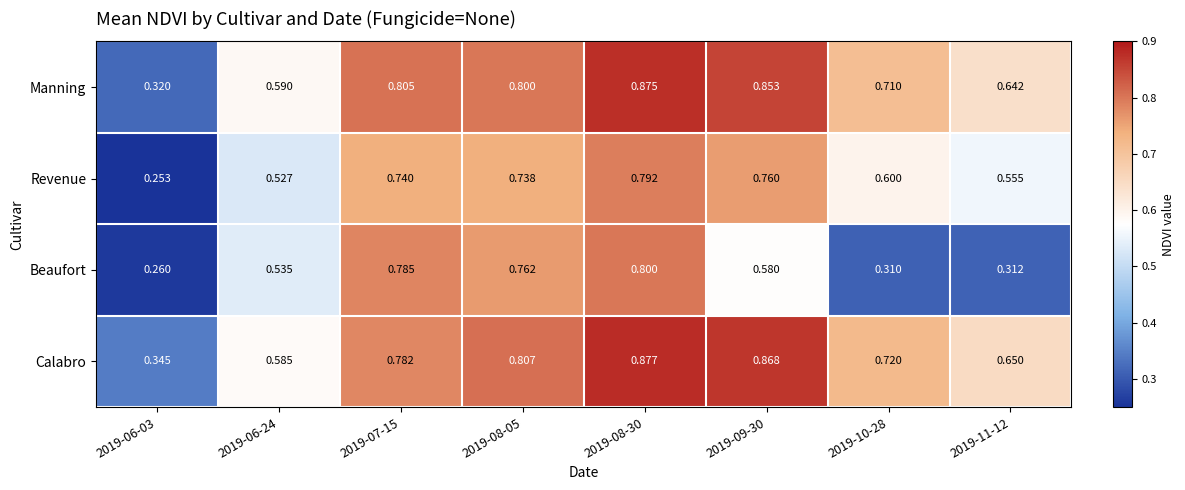

Which label corresponds to the smallest value in the chart?

2019-06-03